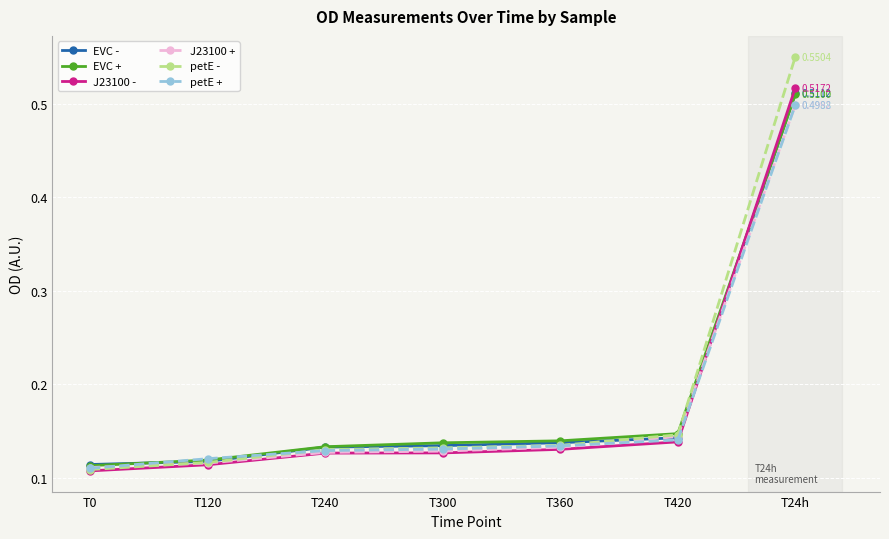

Which series has the widest spread of values?

petE -